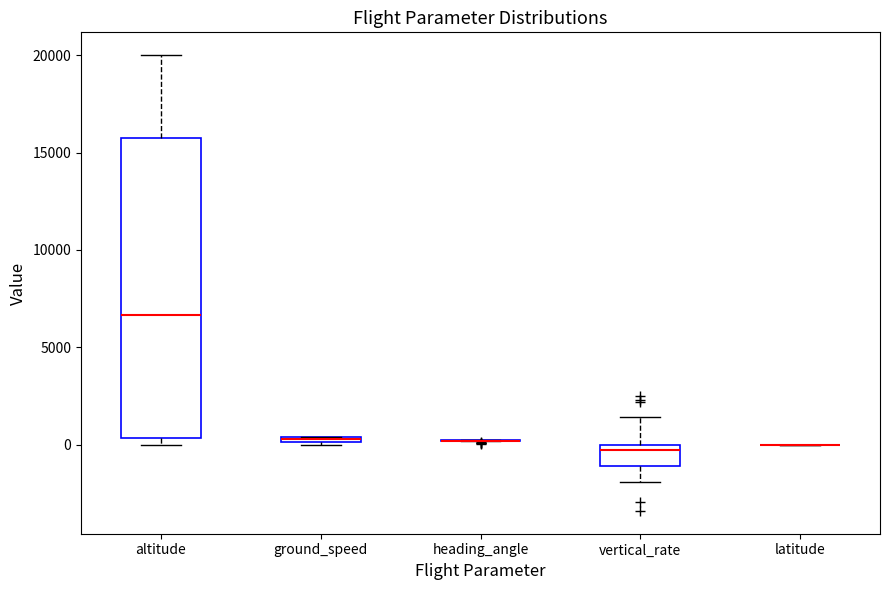

Which box is the tallest, from its lower edge to its upper edge?

altitude